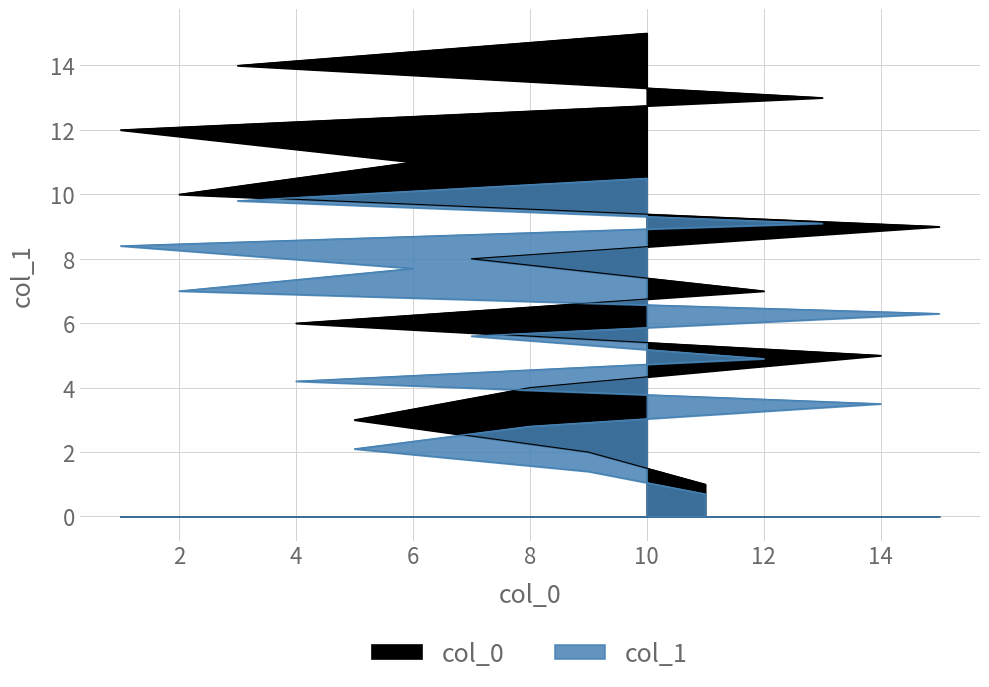

Which has a higher value, 2 or 5?

5